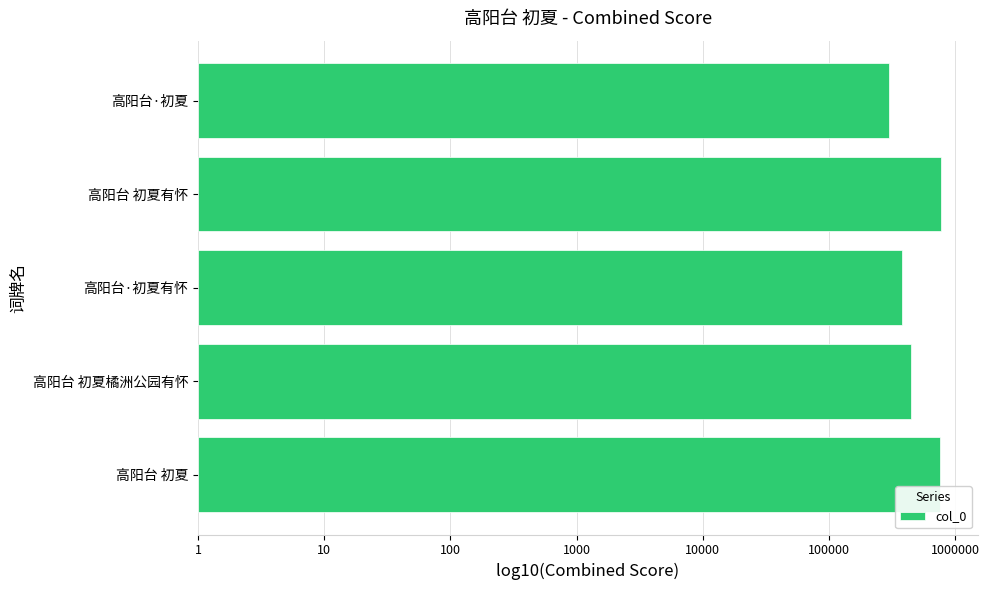

What is the maximum value shown in the chart?

5.9